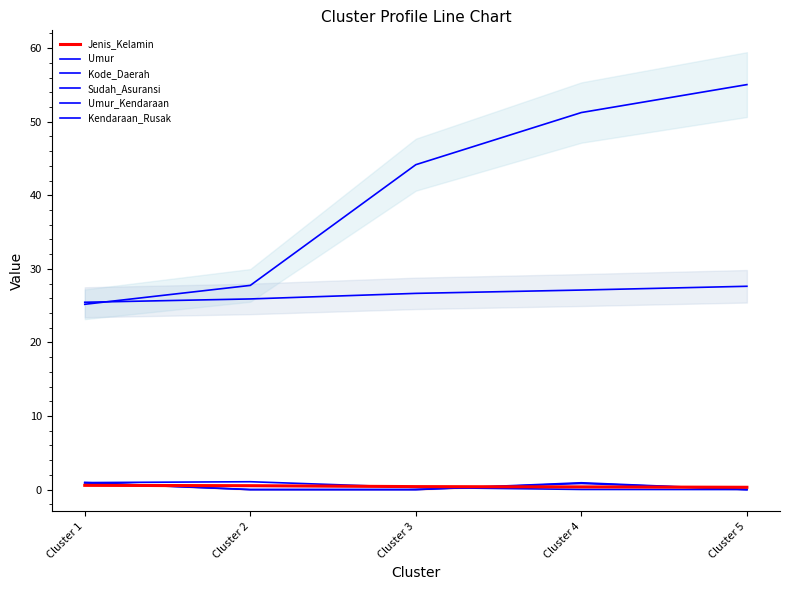

The value of Umur_Kendaraan at Cluster 1 is 1.0. True or false?

True